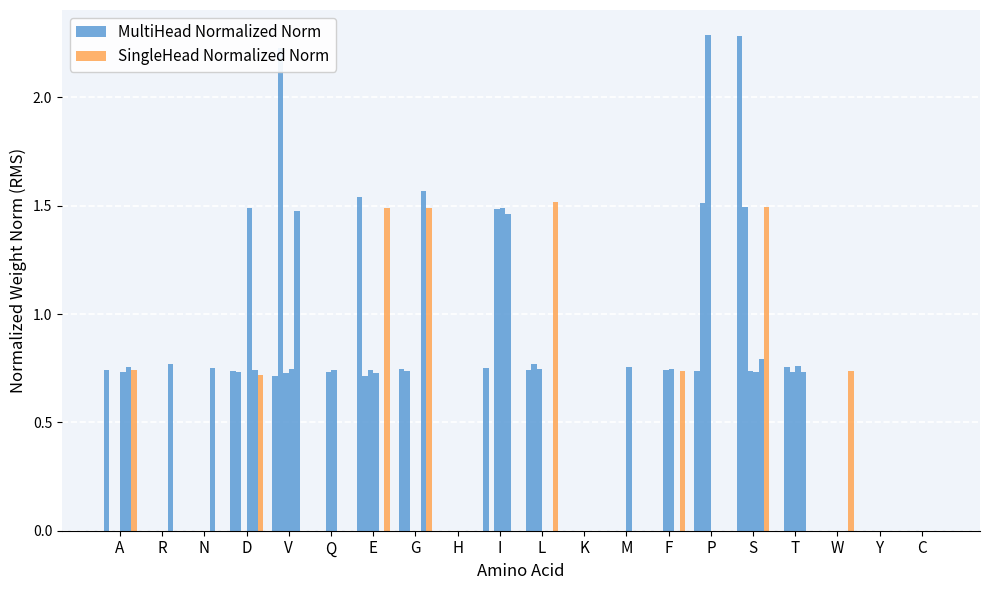

What position from the right is T?

4